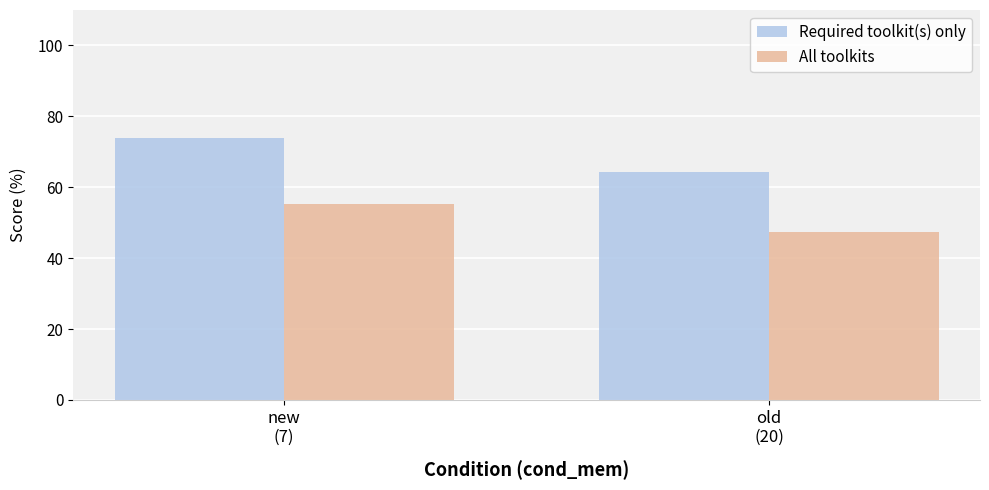

List the labels in order of Required toolkit(s) only value, largest first.

new
(7), old
(20)